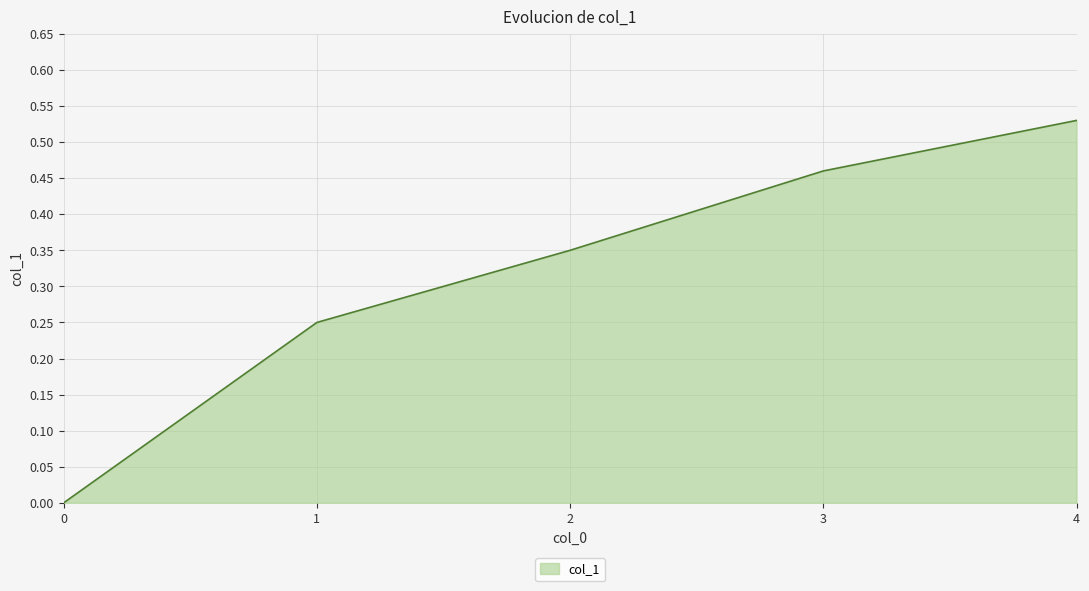

Between 1 and 2, which is larger?

2